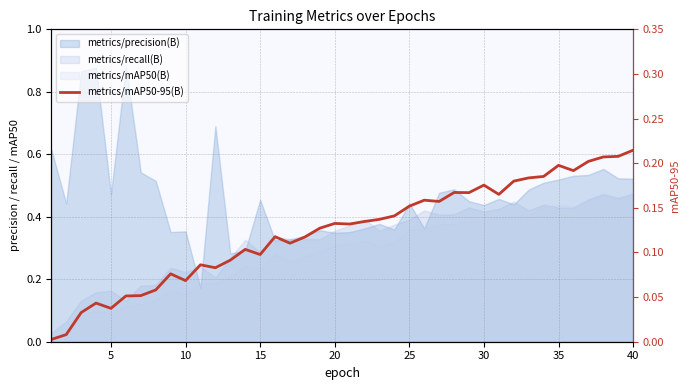

The value at 23 is 0.1. True or false?

False